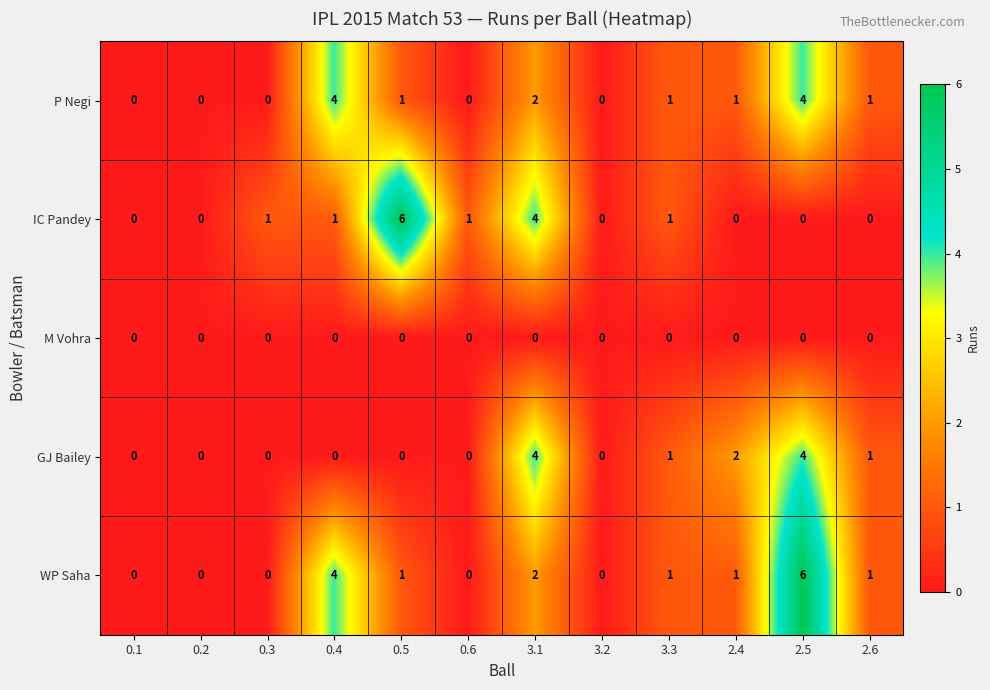

Which series changed the most between 0.3 and 0.5?

IC Pandey